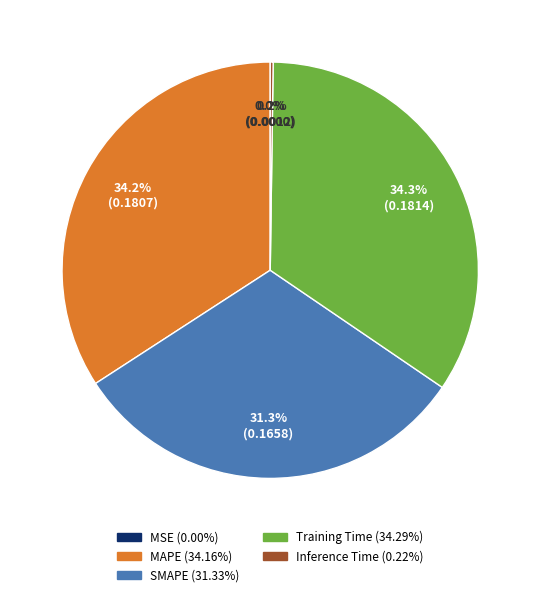

What portion of the pie excludes MAPE?

65.8%